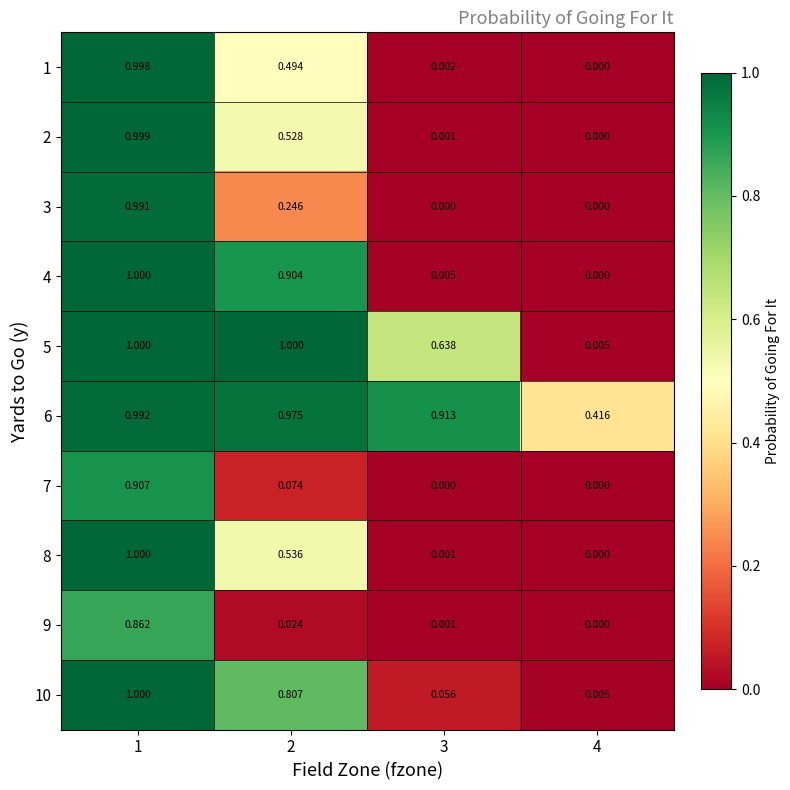

How many categories are shown in the chart?

4